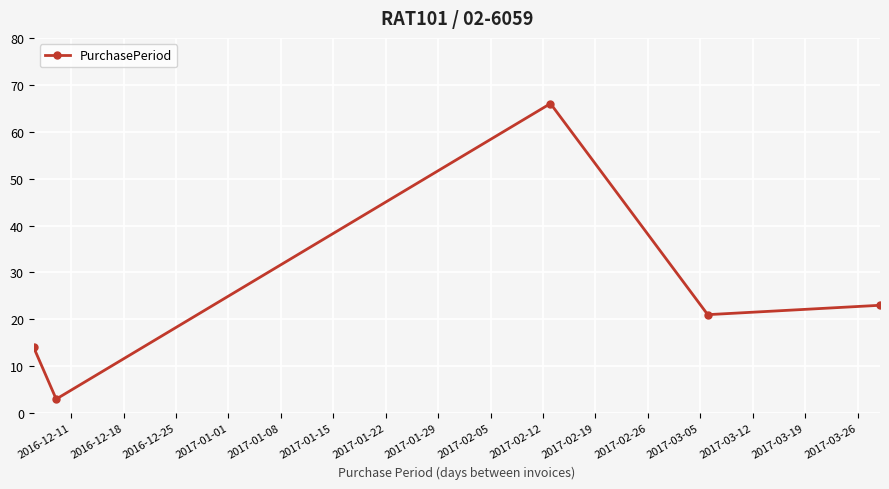

What is the average value?

25